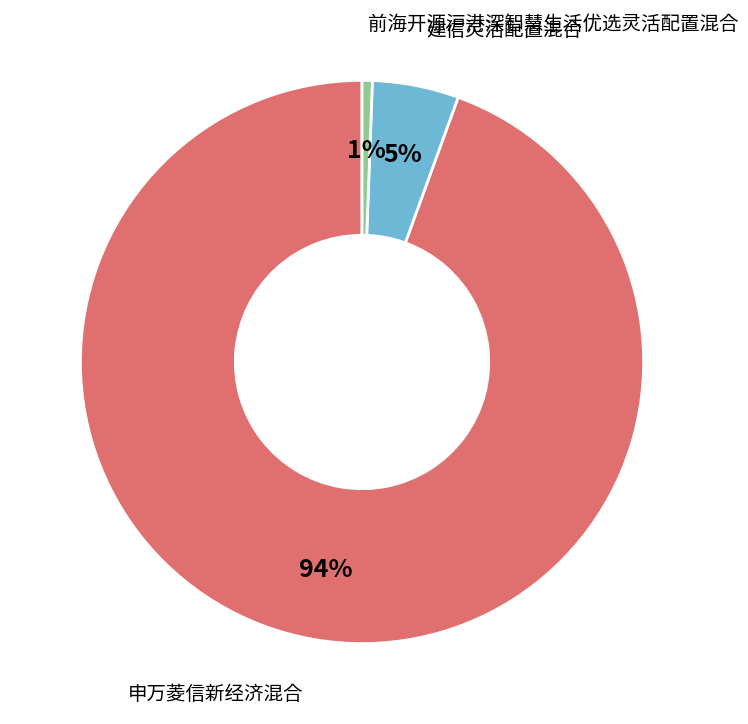

Which category has the biggest portion of the pie?

申万菱信新经济混合